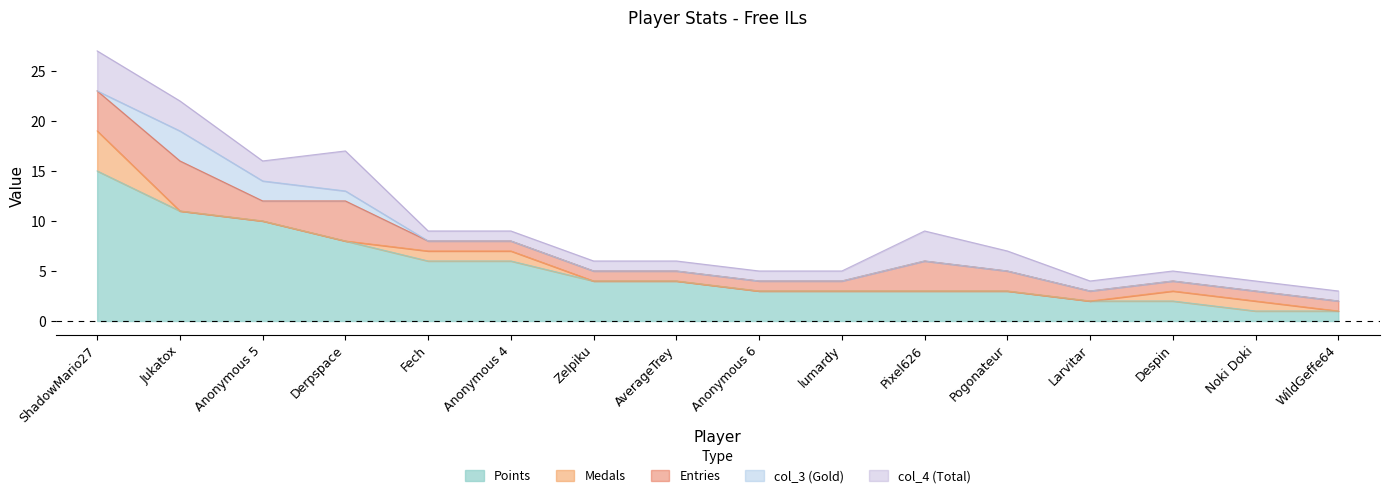

How many distinct data groups are displayed?

5